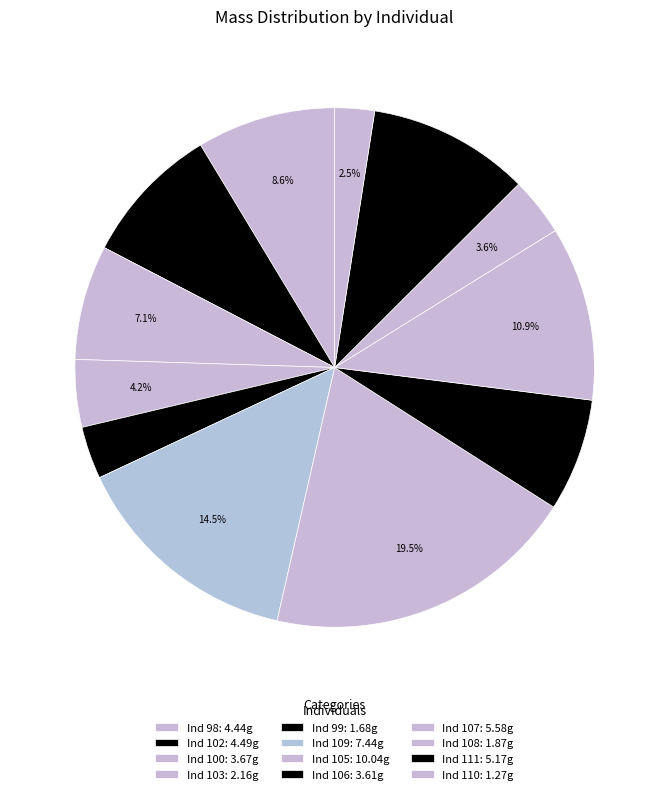

Which category has the biggest portion of the pie?

105